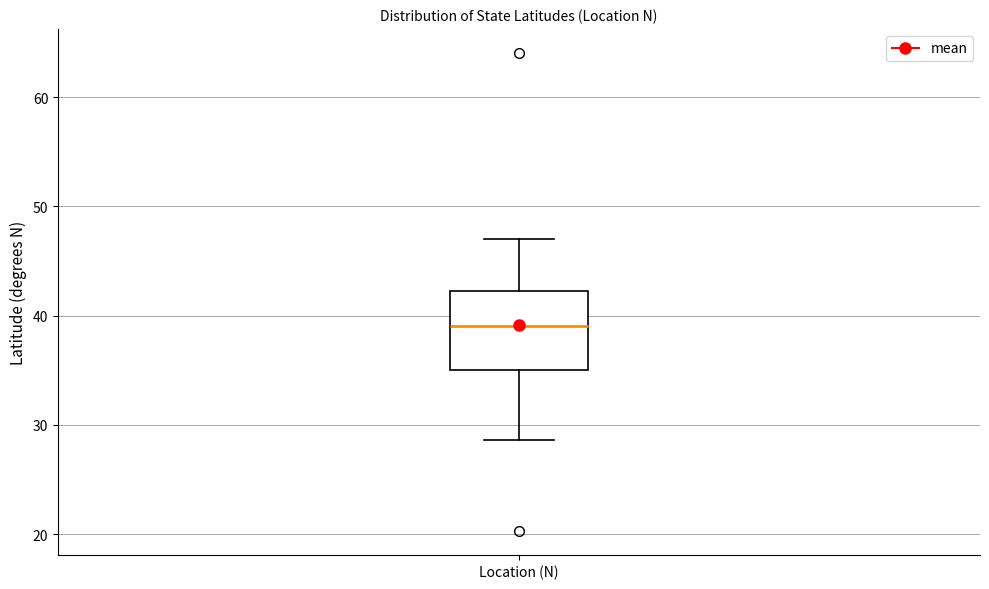

Read this box plot against the y-axis: the position of the median line, the range covered by the box, and the ends of both whiskers. The values are not printed on the chart, so give them approximately, as read against the axis.

median 39, box 35 to 42, whiskers 29 to 47